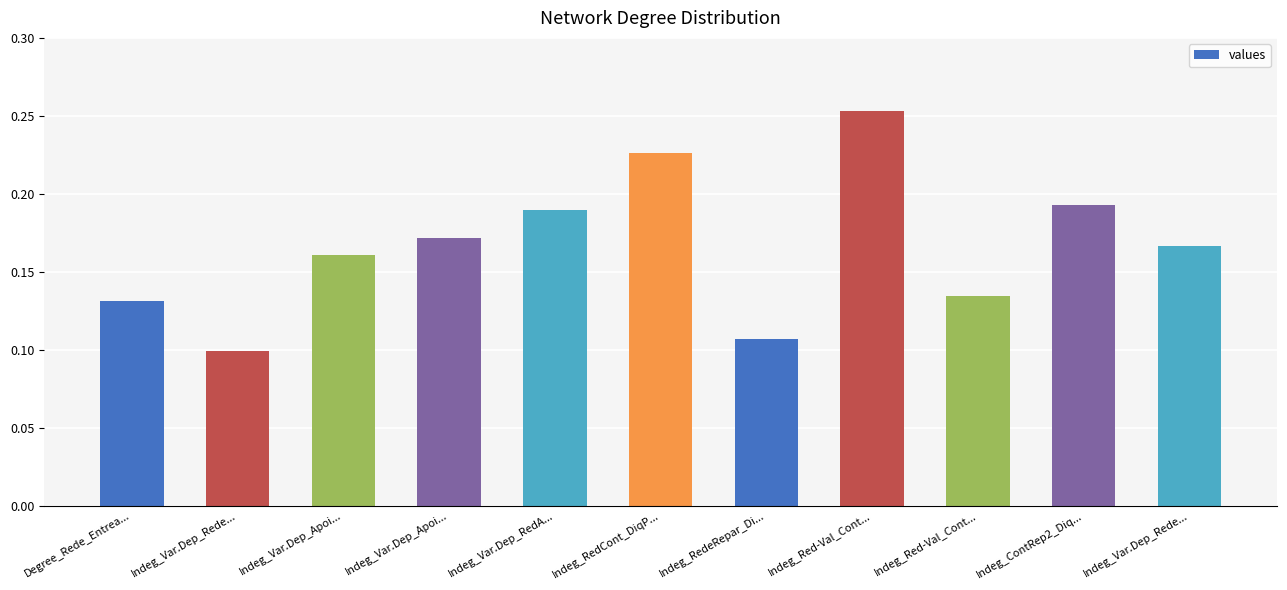

What is the difference between the second highest and second lowest values?

0.1